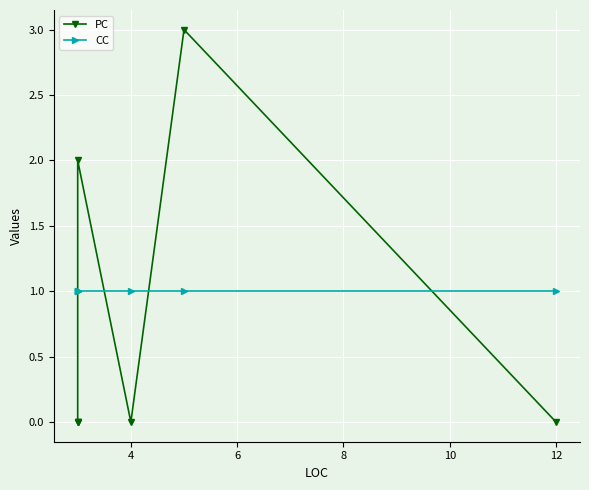

Between 12 and 4, which is larger?

12